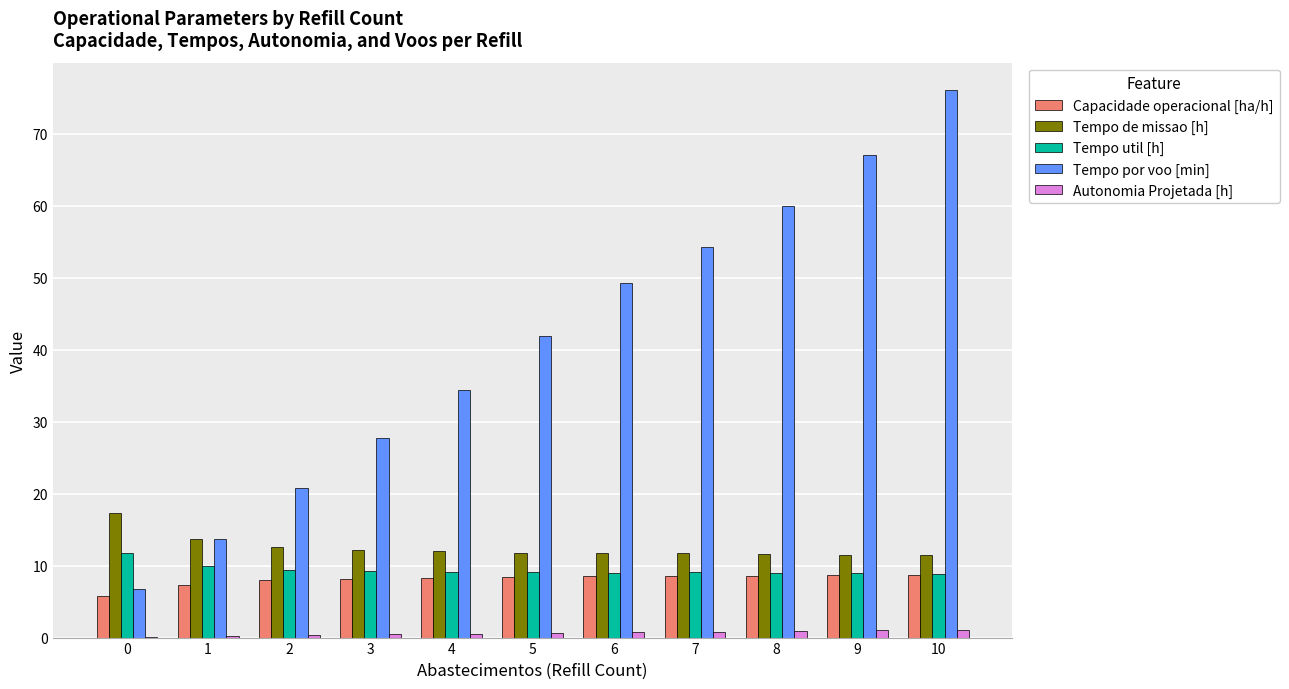

Between 0 and 7, which series saw the biggest shift?

Tempo por voo [min]